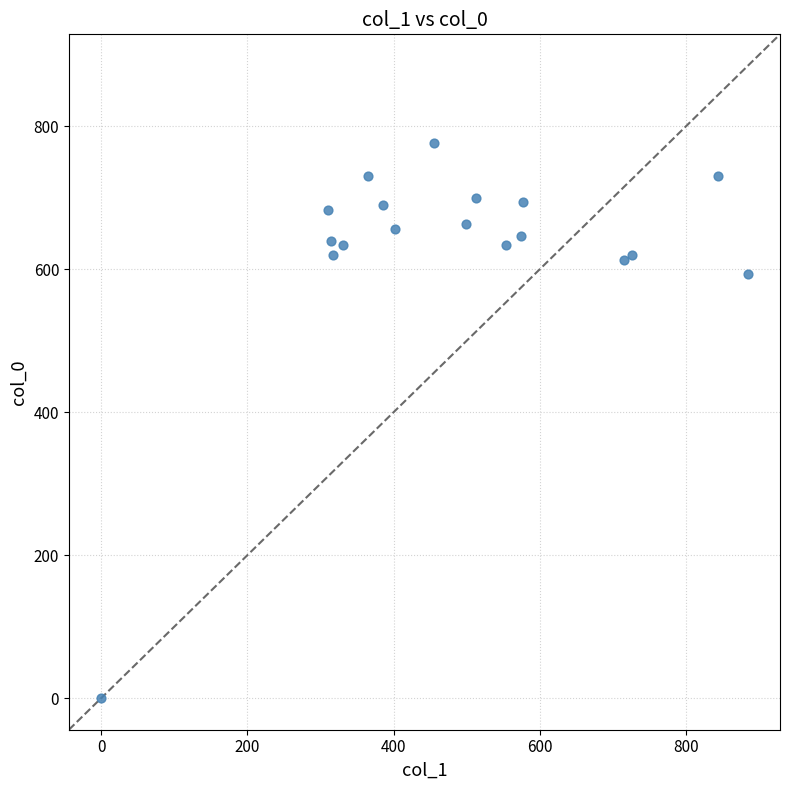

What Y value in the scatter plot is closest to 388?

593.3